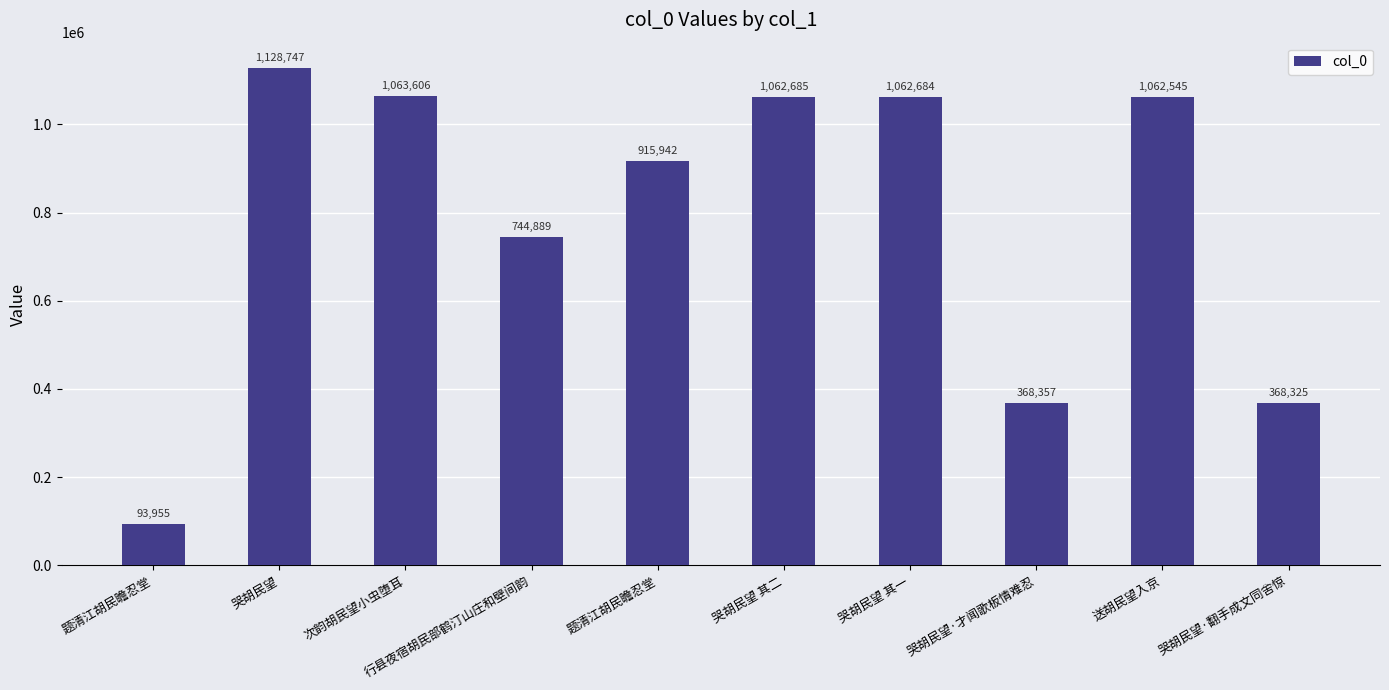

What is the greatest value displayed?

1128747